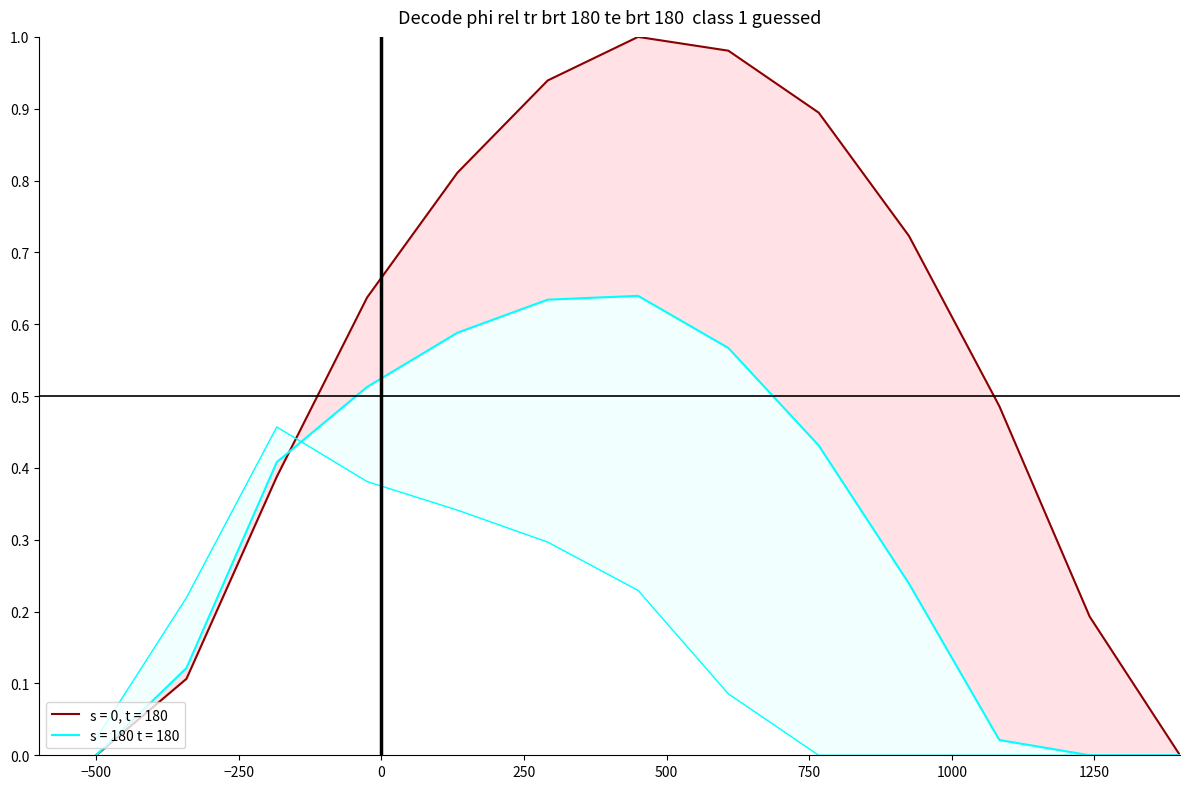

What is the total value across all series at 14?

1.3